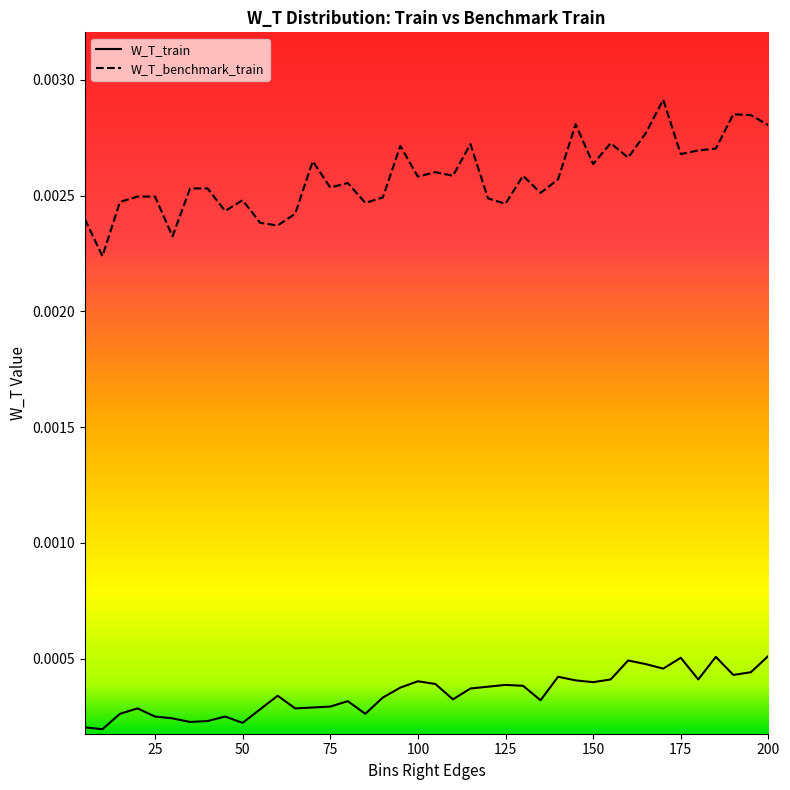

Rank the series by their average value, from lowest to highest.

W_T_train, W_T_benchmark_train